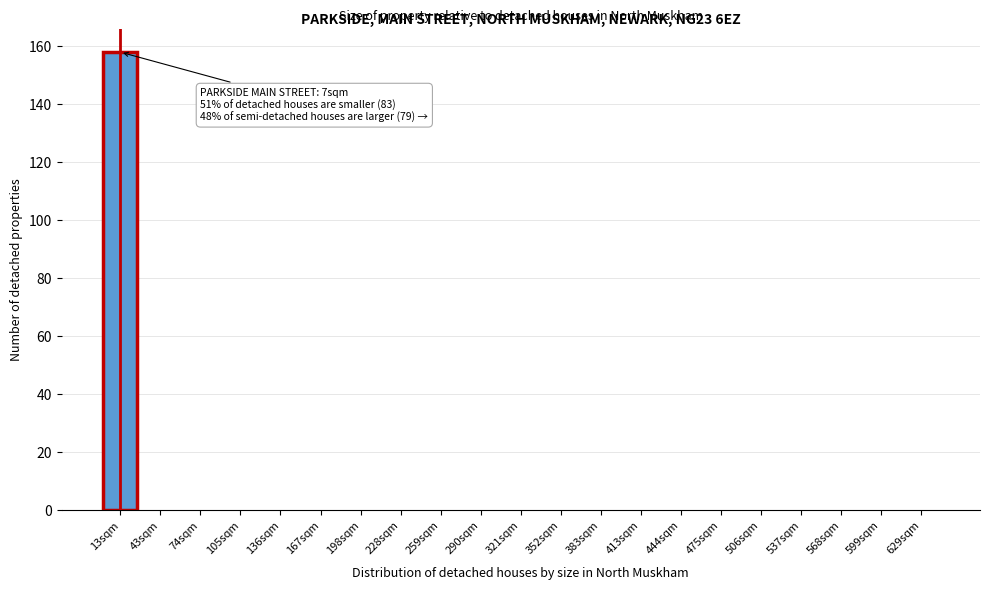

Reading left to right, list all the values displayed in this chart.

13sqm=158	43sqm=0	74sqm=0	105sqm=0	136sqm=0	167sqm=0	198sqm=0	228sqm=0	259sqm=0	290sqm=0	321sqm=0	352sqm=0	383sqm=0	413sqm=0	444sqm=0	475sqm=0	506sqm=0	537sqm=0	568sqm=0	599sqm=0	629sqm=0